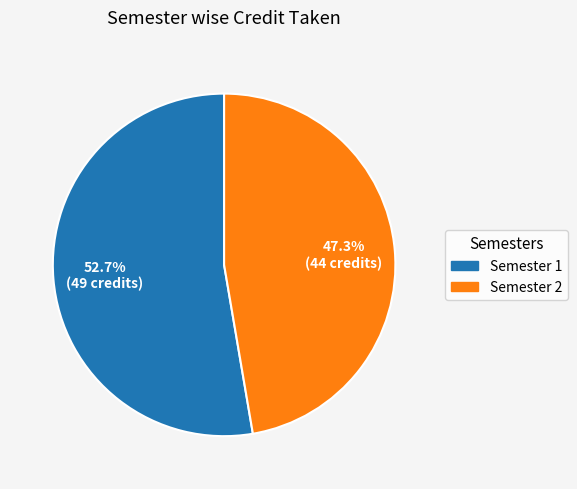

What is the ratio of the value at Semester 1 to the value at Semester 2?

1.1